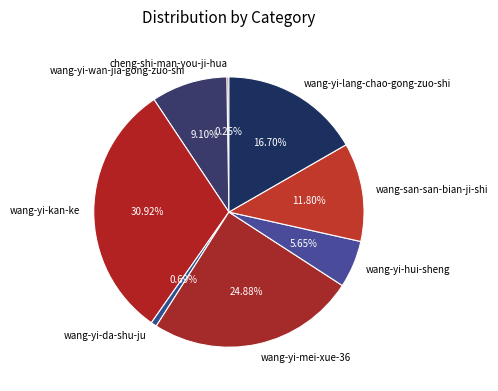

Is wang-san-san-bian-ji-shi the majority of the pie?

No